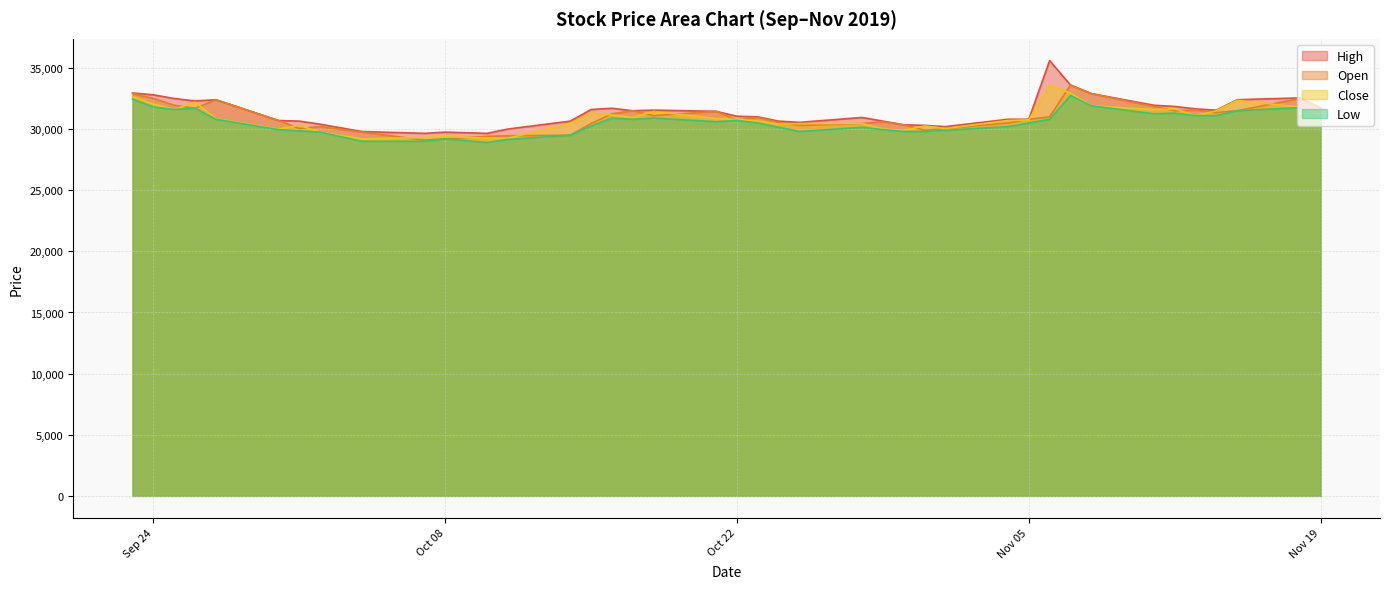

At how many categories does at least one series exceed 30822?

23